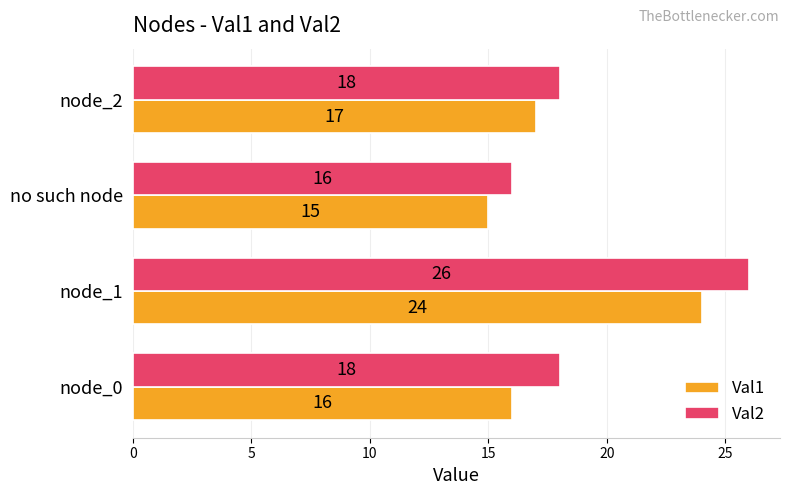

At which category is the sum across all series the highest?

node_1